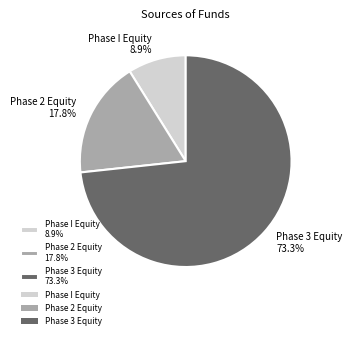

Combined, do Phase 2 Equity and Phase 3 Equity account for over 50%?

Yes